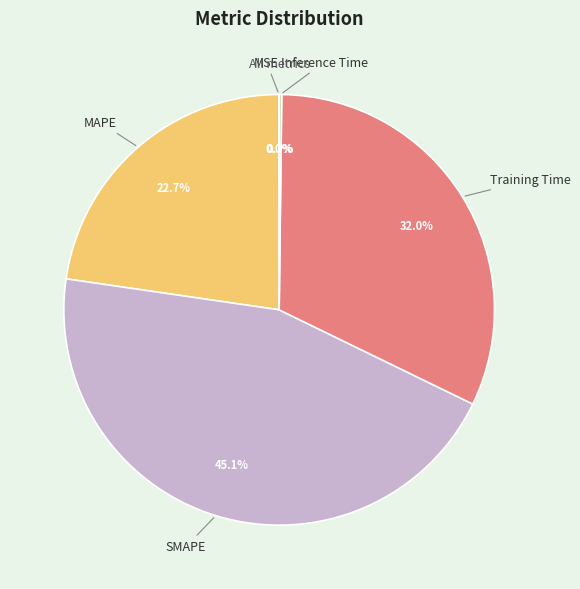

True or false: MAPE accounts for 23% of the total.

True